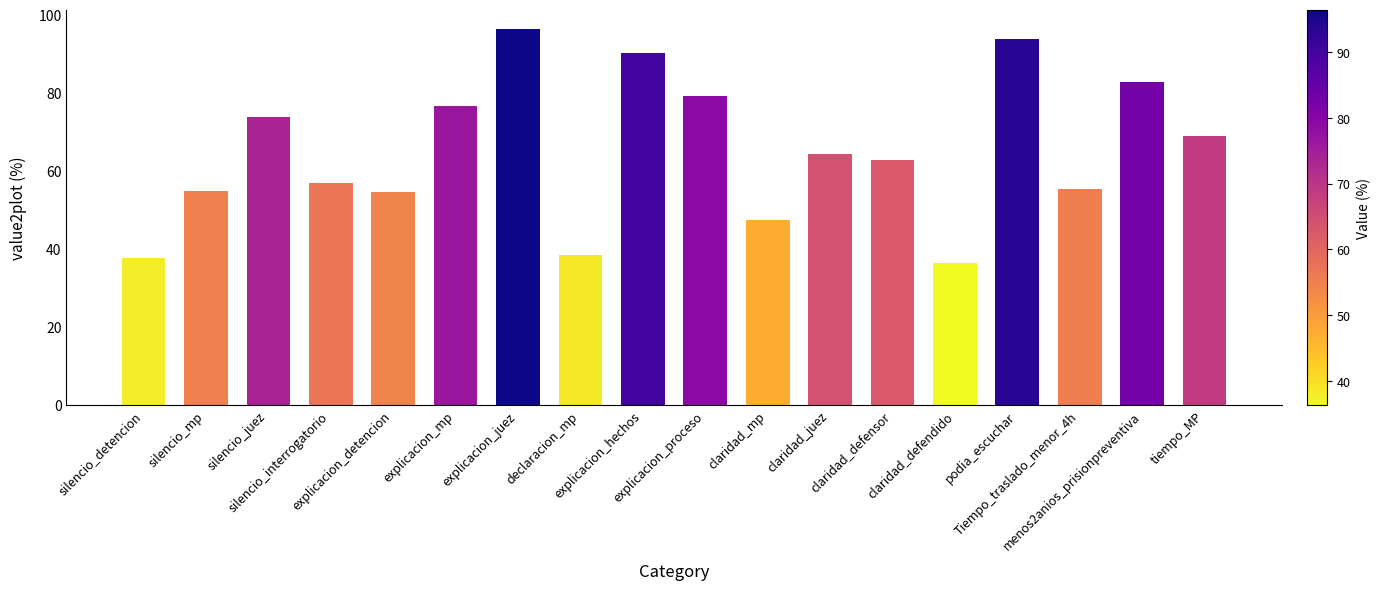

How many values are below 64?

9